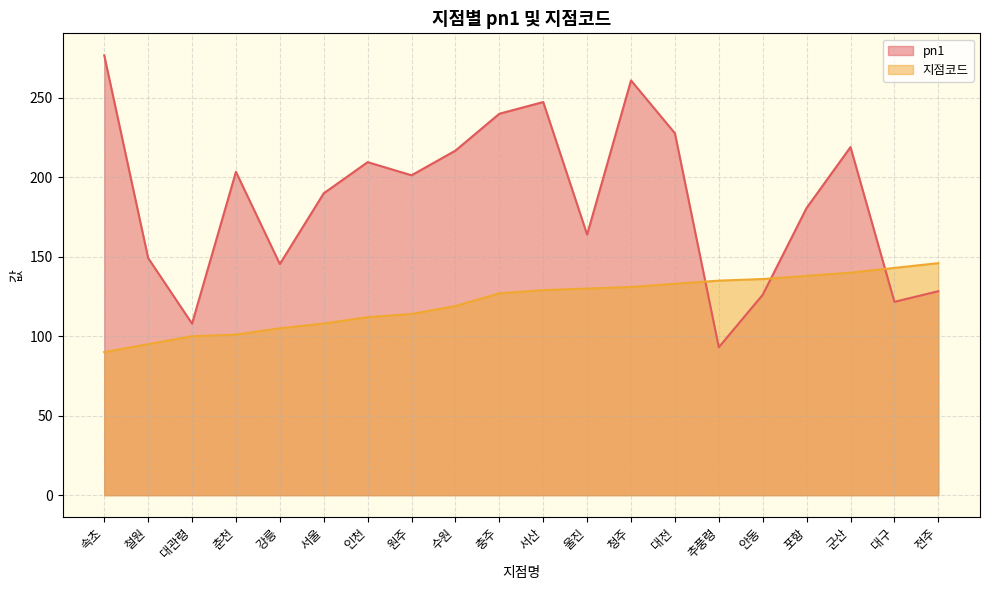

True or false: 지점코드 has more than 1 interior local peaks.

False